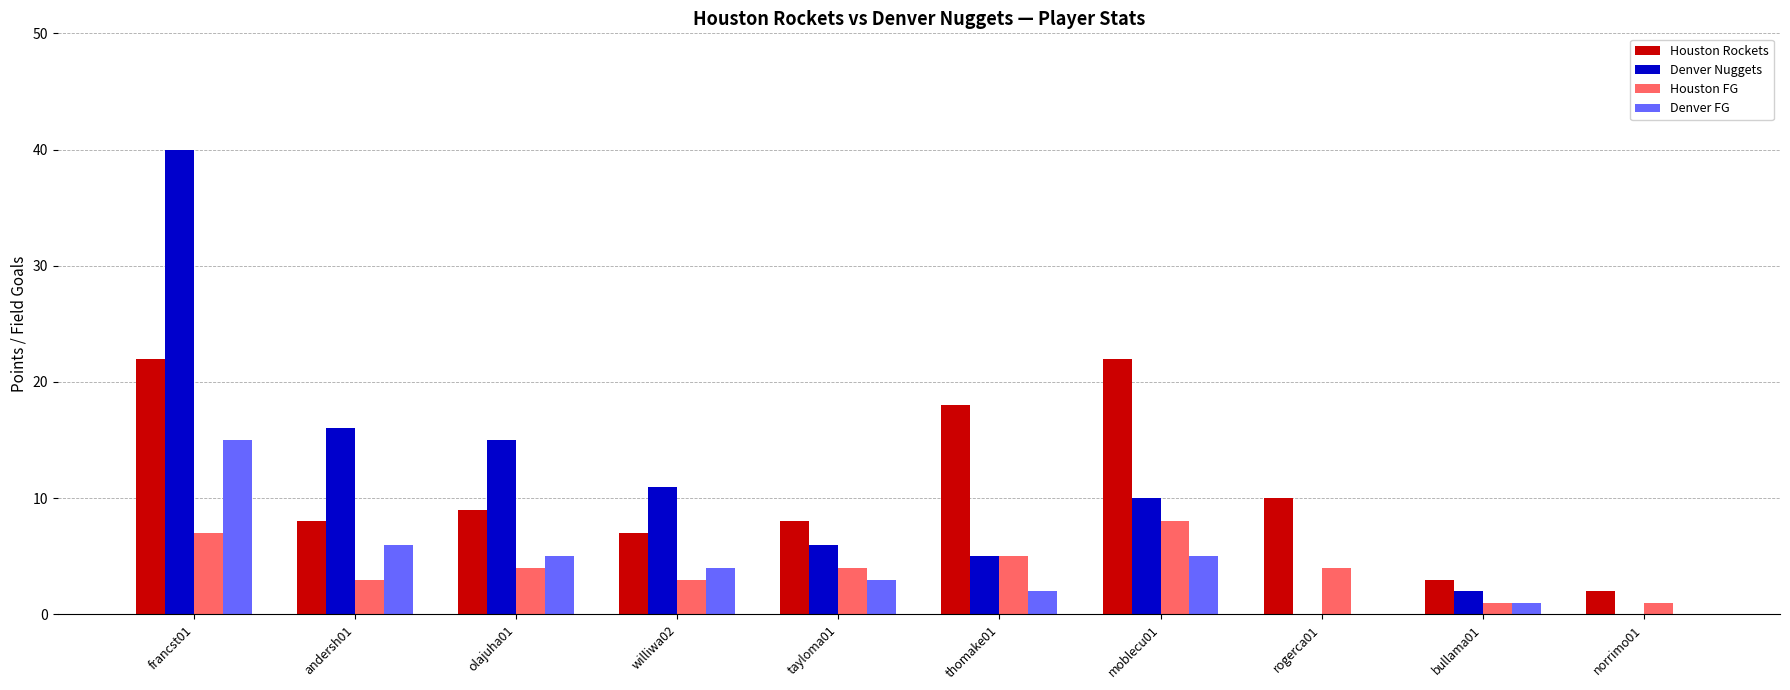

Which series changed the most between bullama01 and norrimo01?

Denver Nuggets